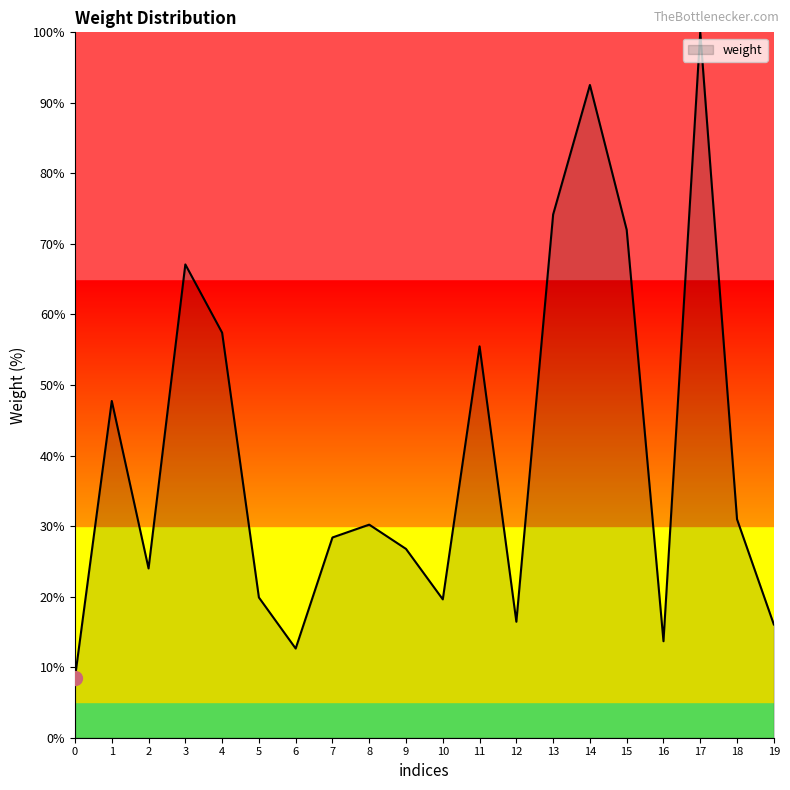

Approximately how many times larger is the value at 17 compared to 5?

5.0